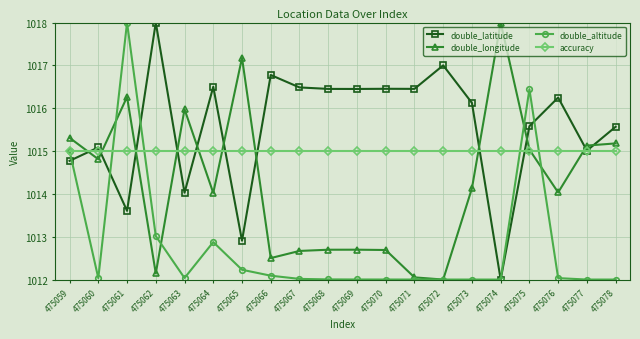

Which category has the lowest value in the double_latitude series?

475074